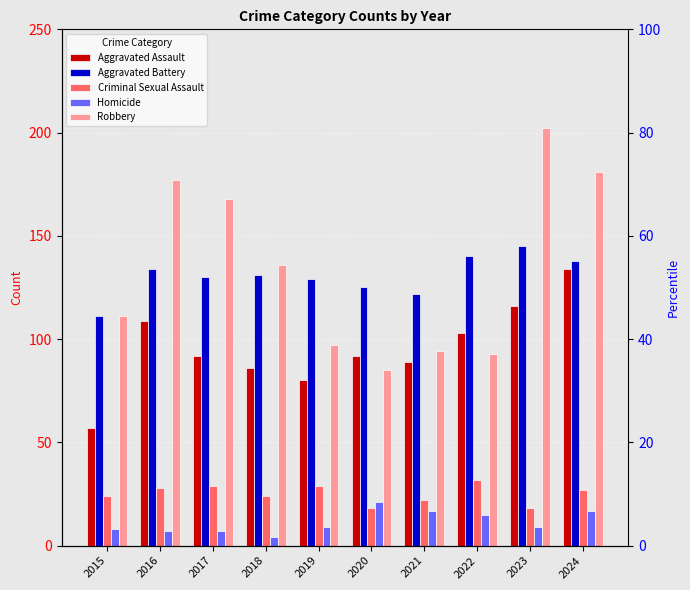

How many bars are there in total?

50